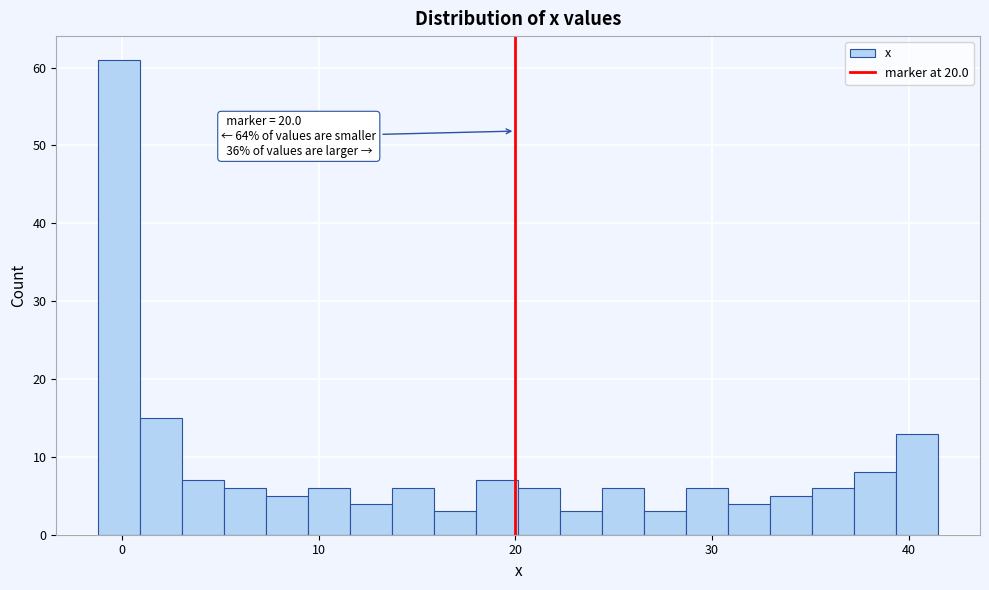

Read against the x-axis, roughly where is the centre of the tallest bar?

0